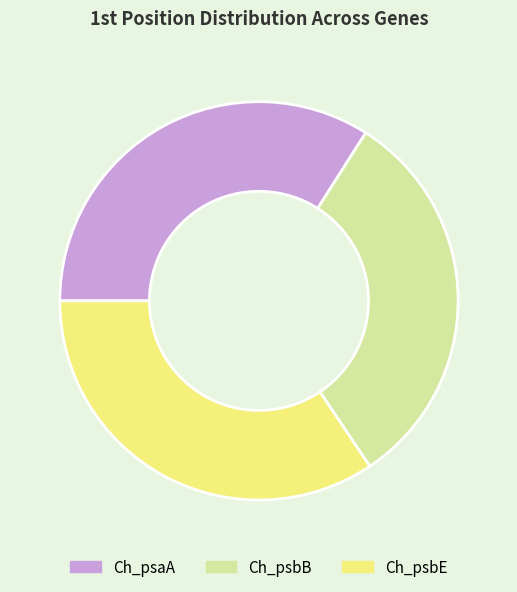

Which category has the smallest portion of the pie?

Ch_psbB